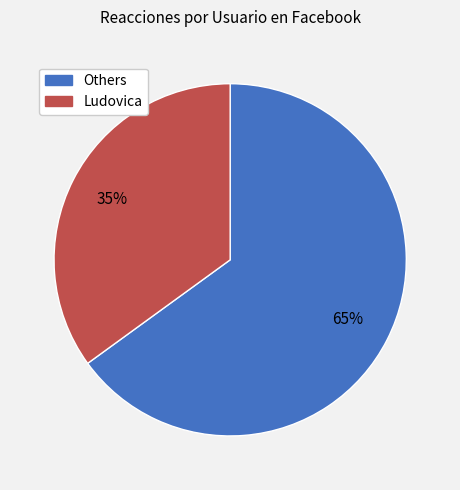

Does any single category account for the majority?

Yes